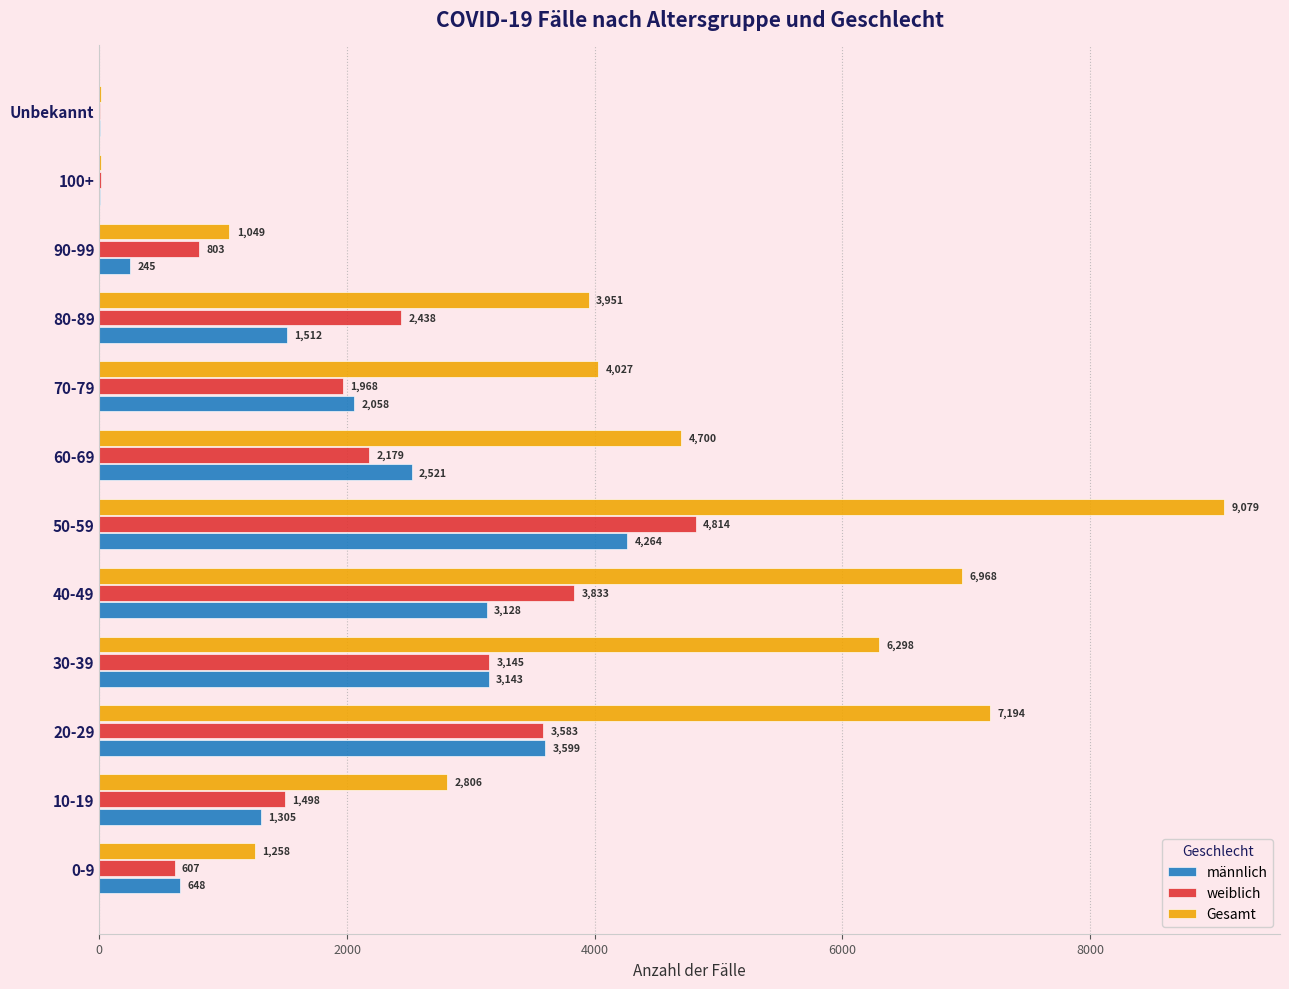

What is the sum of all Gesamt values?

47360